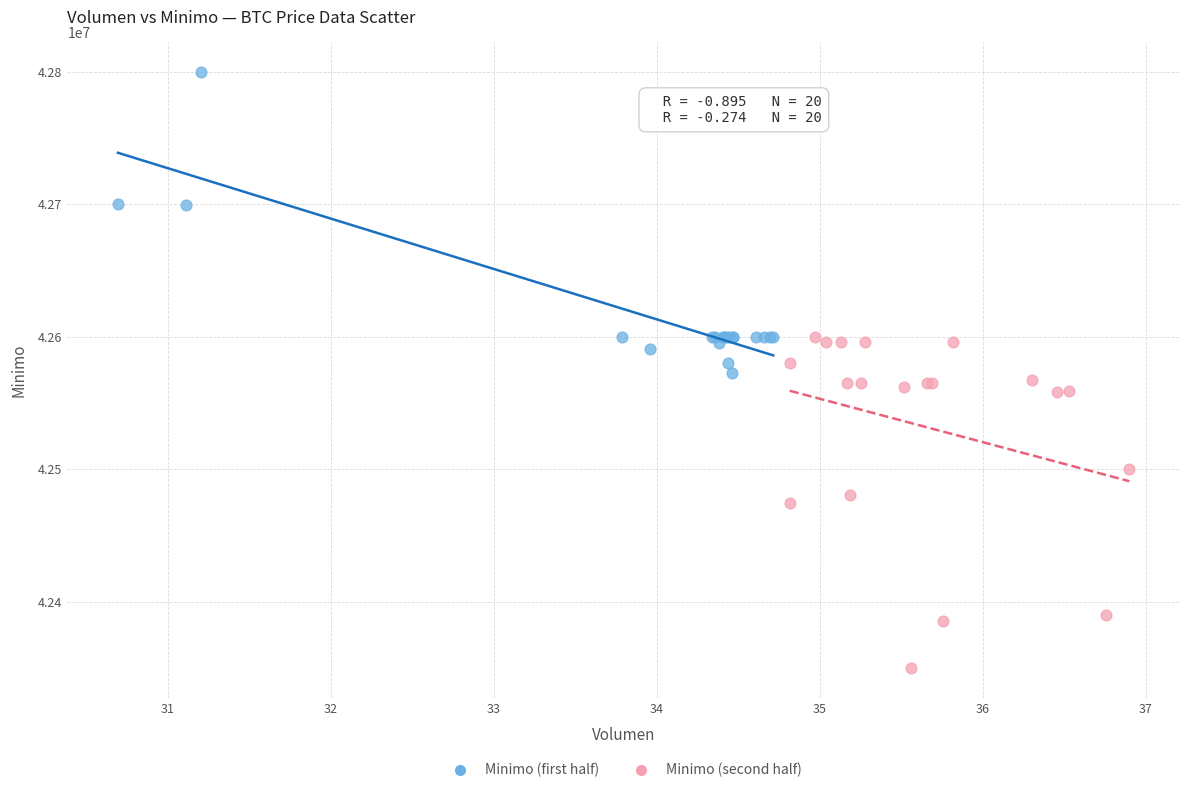

Which series contains the lowest Y value?

Minimo (second half)